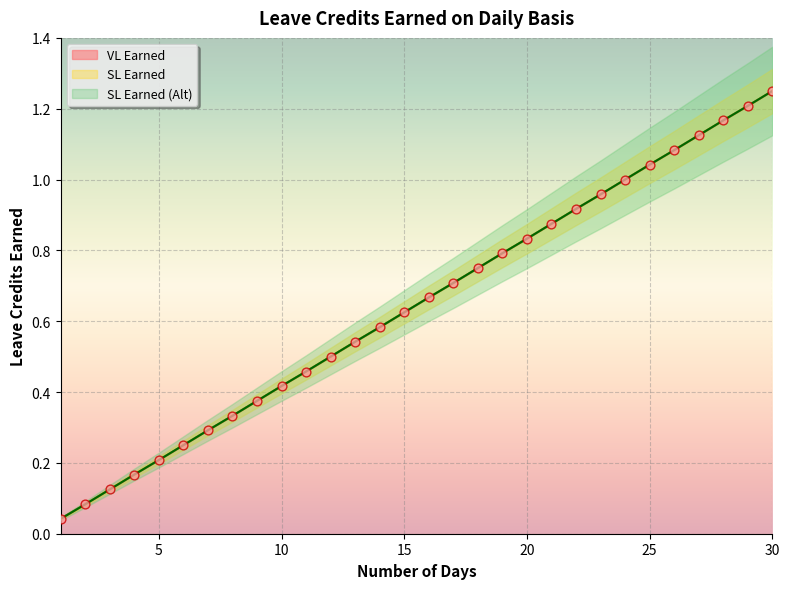

The VL Earned series shows 1.0 at 15. True or false?

False